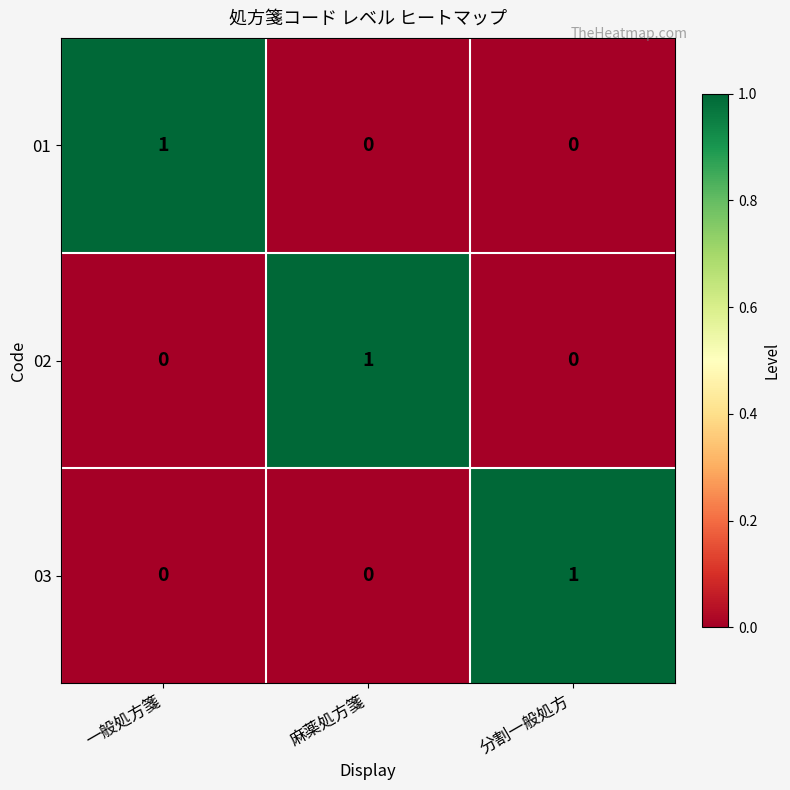

Is the value of 03 at 麻薬処方箋 greater than the value of 01 at 一般処方箋?

No